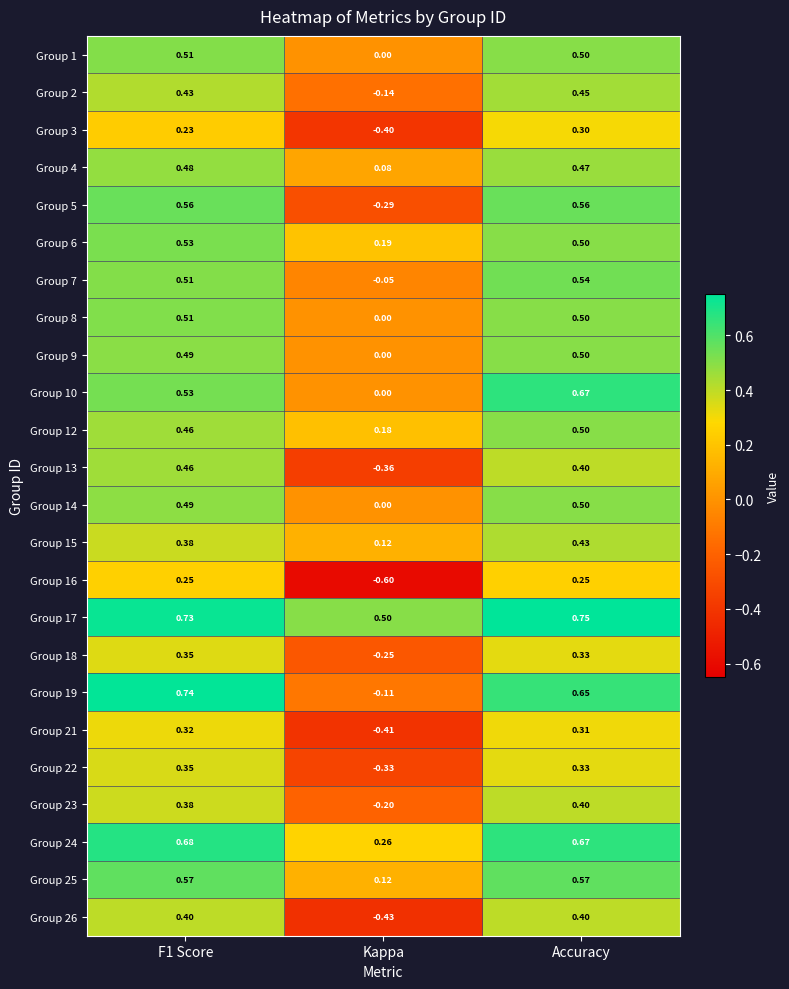

Is the value of Group 15 at F1 Score greater than the value of Group 12 at Accuracy?

No